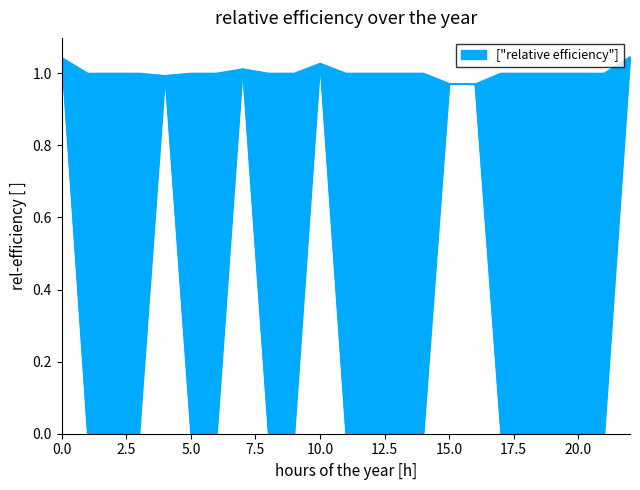

Reading left to right, extract all data points from this chart.

Zmax: 1.0	1.0	1.0	1.0	1.0	1.0	1.0	1.0	1.0	1.0	1.0	1.0	1.0	1.0	1.0	1.0	1.0	1.0	1.0	1.0	1.0	1.0	1.0
Zmin: 1.0	0.0	0.0	0.0	1.0	0.0	0.0	1.0	0.0	0.0	1.0	0.0	0.0	0.0	0.0	1.0	1.0	0.0	0.0	0.0	0.0	0.0	1.0